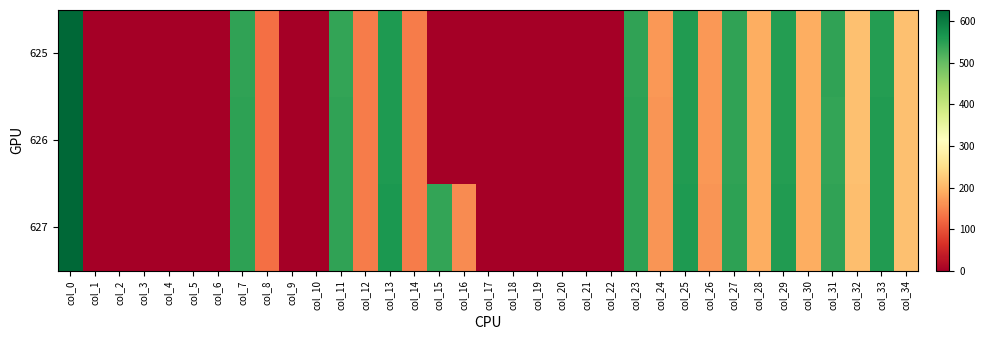

Rank the series by their maximum value, from lowest to highest.

625, 626, 627